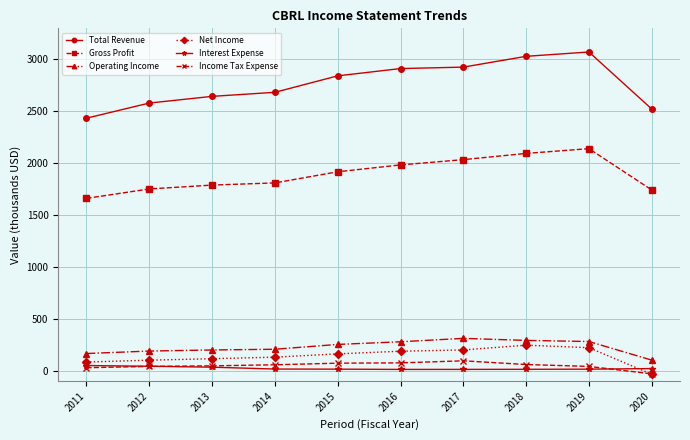

What is the value of the Income Tax Expense point at the 10th from the left?

-28.7